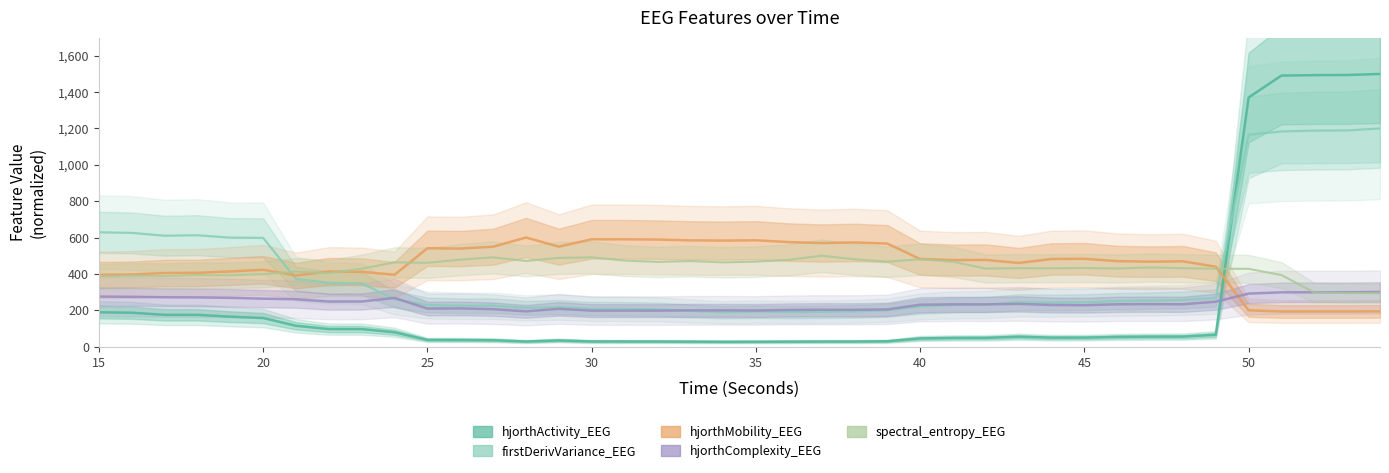

Reading right to left, transcribe all the data shown in this chart.

hjorthActivity_EEG: 1500.0	1494.3	1493.5	1491.3	1370.7	64.7	54.6	54.3	53.0	49.0	48.8	54.0	47.7	47.3	44.5	29.1	27.6	27.5	26.9	26.3	26.0	26.8	27.7	27.9	28.0	33.6	27.7	34.9	36.1	36.6	78.3	96.0	96.2	114.2	156.9	164.3	174.5	174.5	186.1	188.6
firstDerivVariance_EEG: 1200.0	1189.3	1188.3	1183.7	1165.4	266.6	256.3	252.8	249.8	243.8	242.0	243.8	231.2	228.8	220.6	199.6	193.7	190.8	189.9	191.8	189.1	195.7	205.0	207.4	208.3	216.9	213.1	224.7	224.1	228.5	260.8	346.9	351.0	372.1	597.9	599.2	612.5	609.9	625.3	628.6
hjorthMobility_EEG: 193.5	193.0	193.0	192.8	199.5	439.4	468.9	467.1	469.9	482.9	481.8	460.0	476.5	475.9	481.6	566.7	572.8	569.5	574.8	584.7	583.1	584.4	588.7	590.2	590.3	549.8	600.0	549.3	539.2	540.9	394.8	411.4	413.3	390.7	422.5	413.2	405.4	404.5	396.7	395.1
hjorthComplexity_EEG: 300.0	298.8	298.6	298.4	291.3	246.8	232.6	233.4	232.5	227.5	228.8	234.7	231.9	232.1	230.1	204.3	202.1	202.3	201.3	198.4	199.2	199.2	197.6	197.6	197.6	207.4	193.6	205.7	209.8	209.0	267.3	247.9	247.6	260.1	263.4	268.0	270.4	271.4	273.7	274.9
spectral_entropy_EEG: 293.4	294.6	297.7	393.3	427.6	428.3	431.2	435.1	429.4	432.4	430.6	431.4	428.9	466.5	480.4	467.2	480.2	500.0	477.2	467.3	463.1	470.3	466.0	473.2	490.9	487.7	471.0	490.8	478.2	460.7	463.2	428.4	404.2	412.0	398.0	392.0	392.9	387.8	389.7	386.0